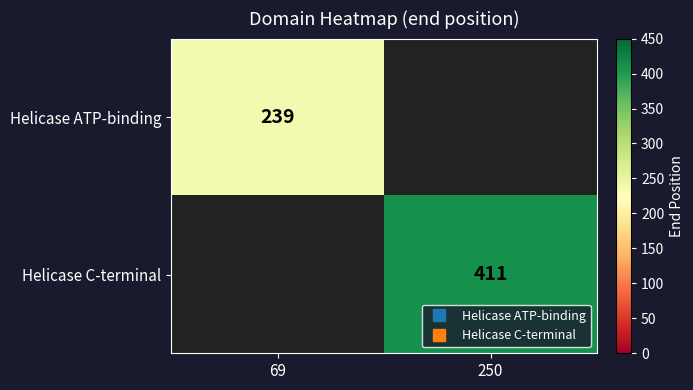

True or false: Helicase ATP-binding has a value of 239.0 at 69.

True